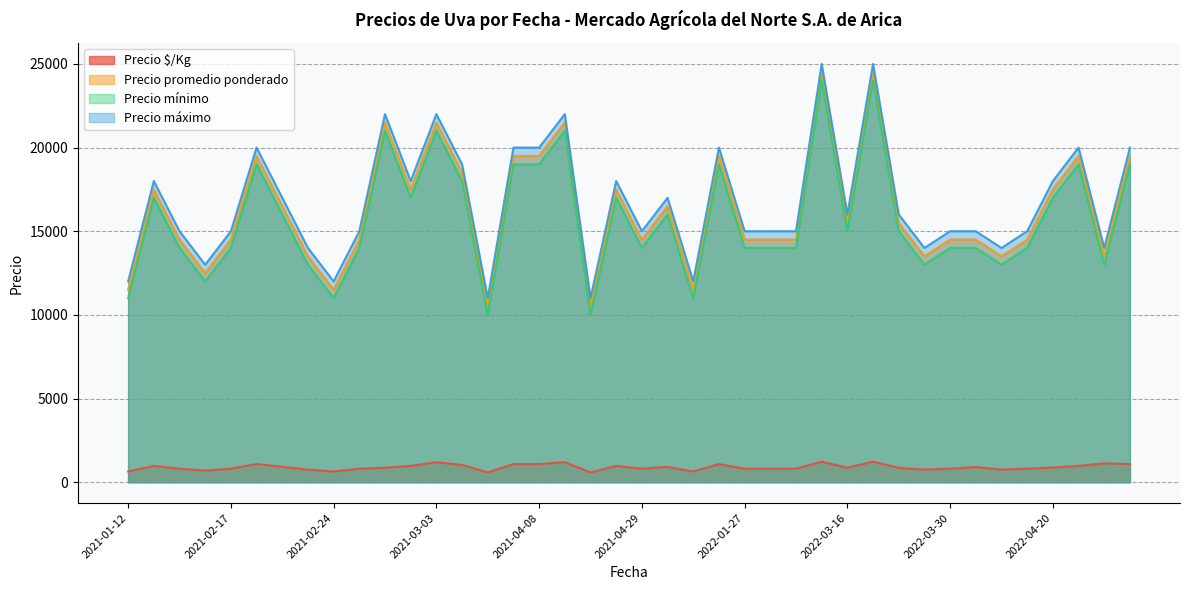

True or false: Precio máximo and Precio mínimo intersect in this chart.

False